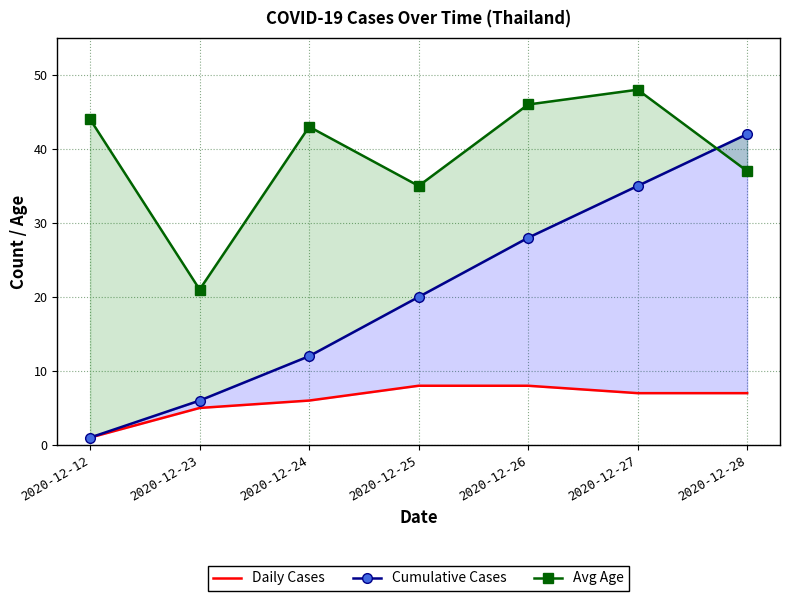

At how many categories does at least one series exceed 17?

7